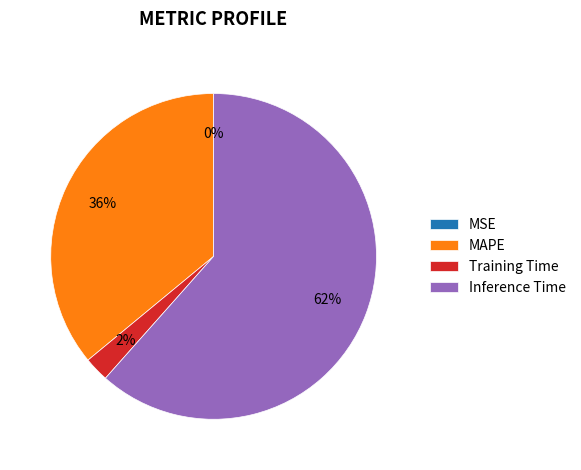

To the nearest percent, what percentage of the pie is Inference Time?

62%